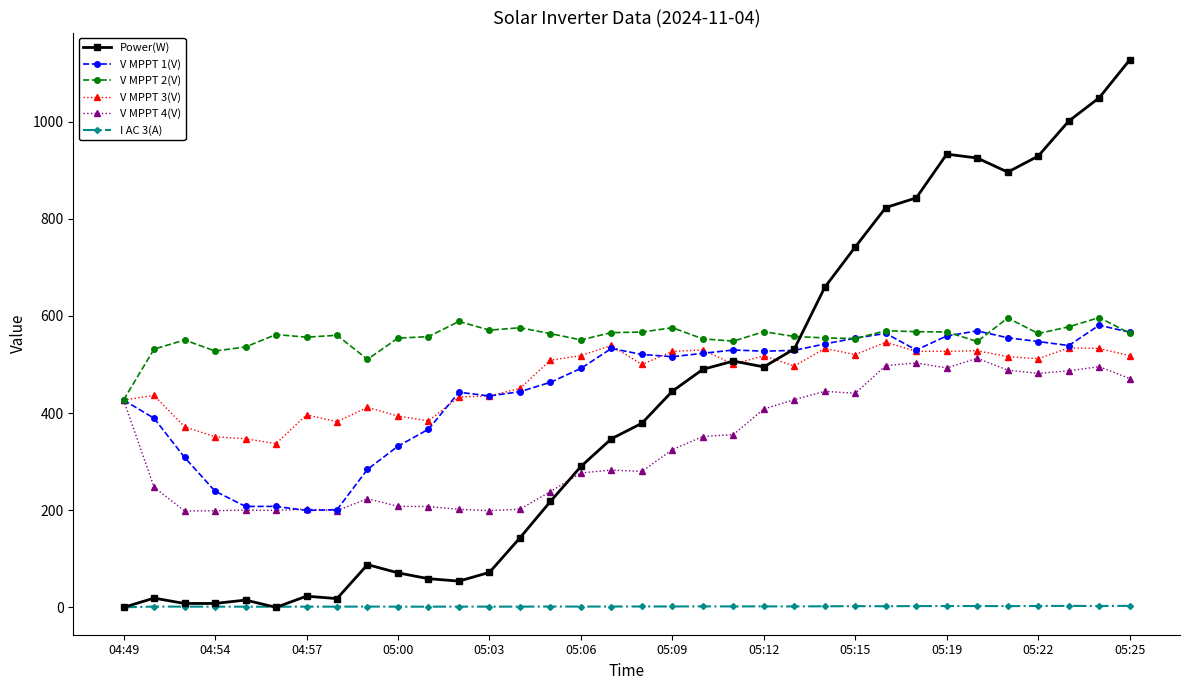

List the series in order of their peak value, highest first.

Power(W), V MPPT 2(V), V MPPT 1(V), V MPPT 3(V), V MPPT 4(V), I AC 3(A)